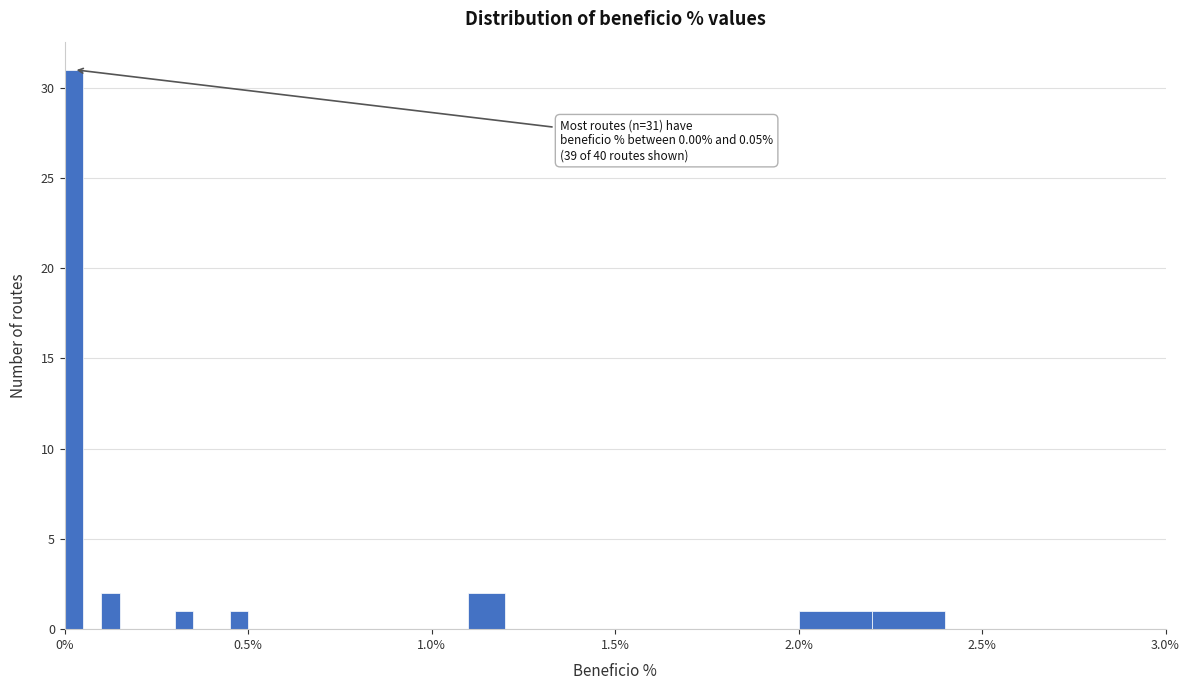

Read against the x-axis, roughly where is the centre of the tallest bar?

0.05